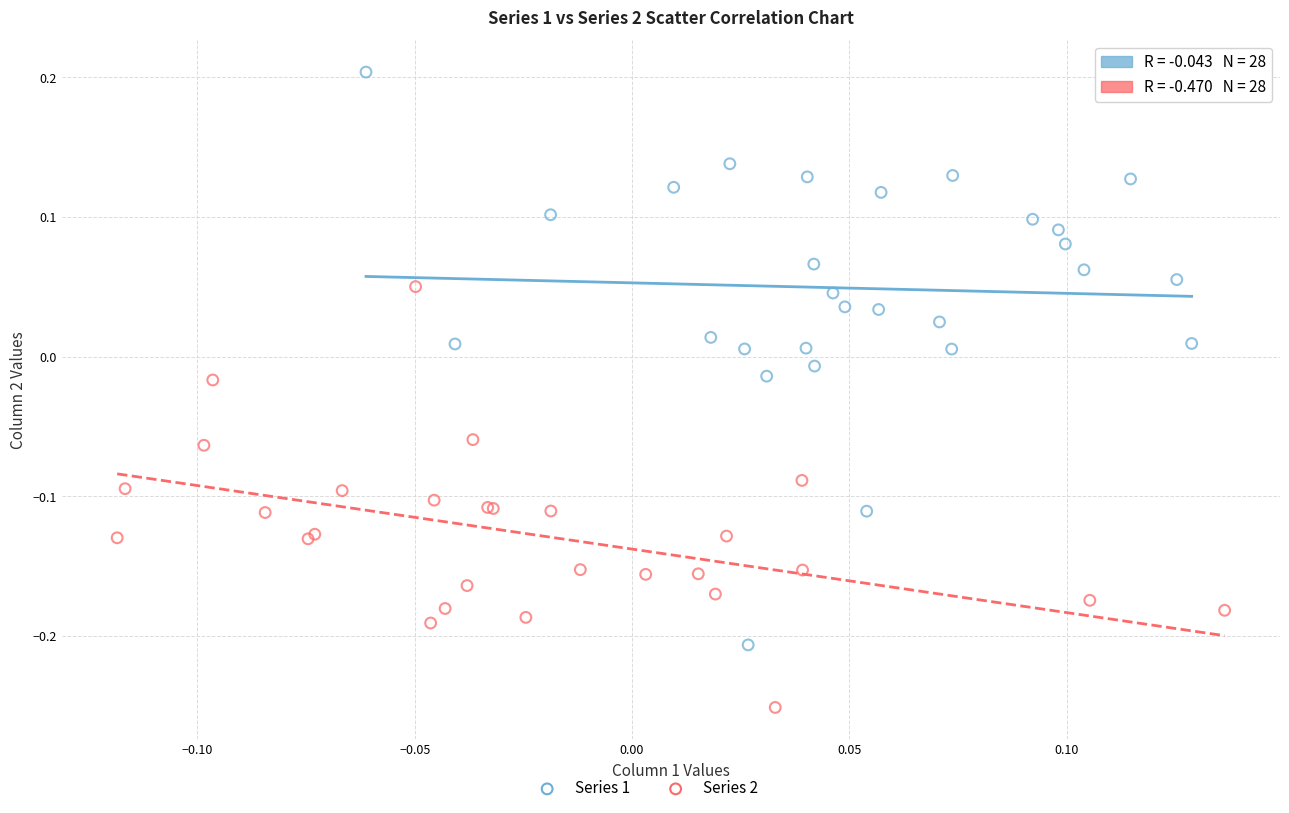

Which series reaches the minimum Y coordinate?

Series 2